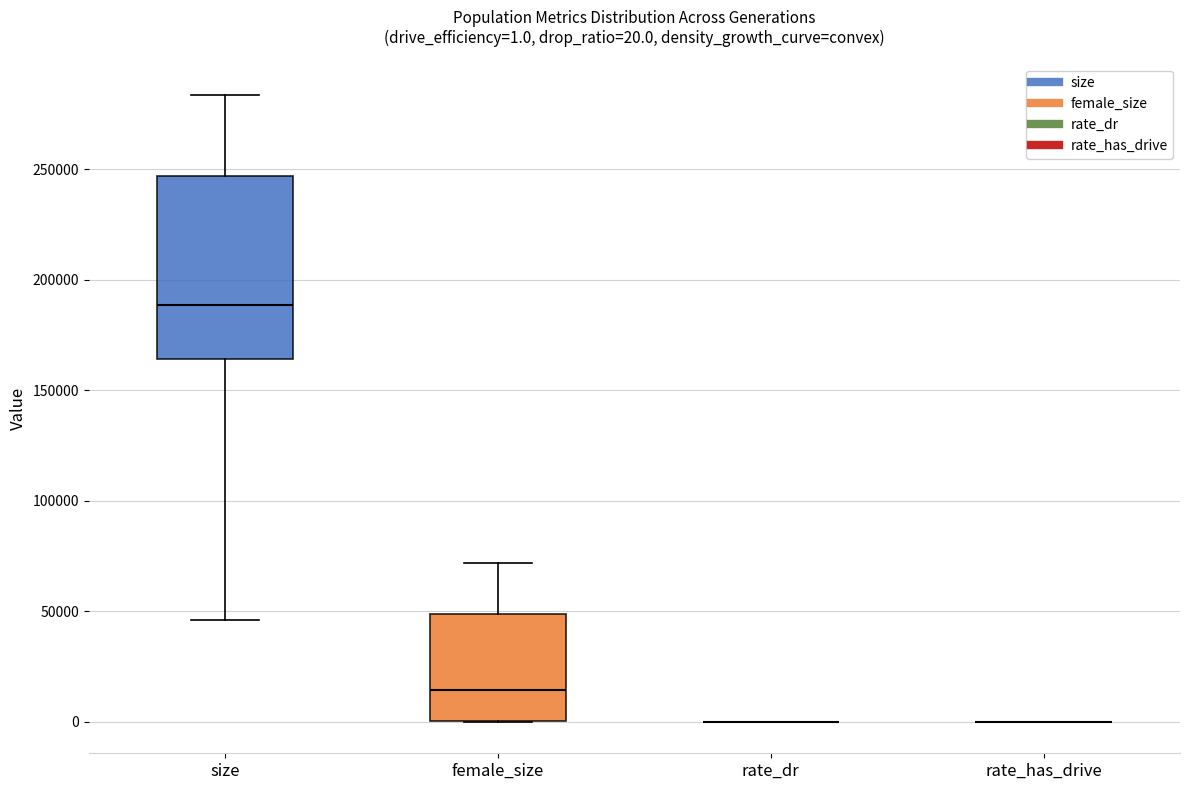

Which box is the tallest, from its lower edge to its upper edge?

size